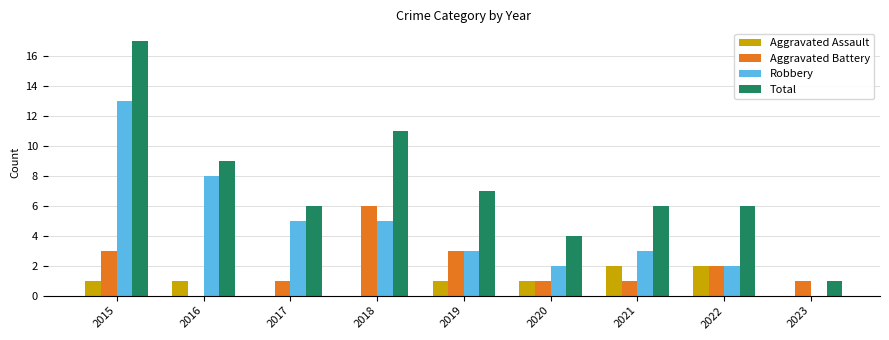

Reading left to right, list all the values displayed in this chart.

Aggravated Assault: 2015=1	2016=1	2017=0	2018=0	2019=1	2020=1	2021=2	2022=2	2023=0
Aggravated Battery: 2015=3	2016=0	2017=1	2018=6	2019=3	2020=1	2021=1	2022=2	2023=1
Robbery: 2015=13	2016=8	2017=5	2018=5	2019=3	2020=2	2021=3	2022=2	2023=0
Total: 2015=17	2016=9	2017=6	2018=11	2019=7	2020=4	2021=6	2022=6	2023=1